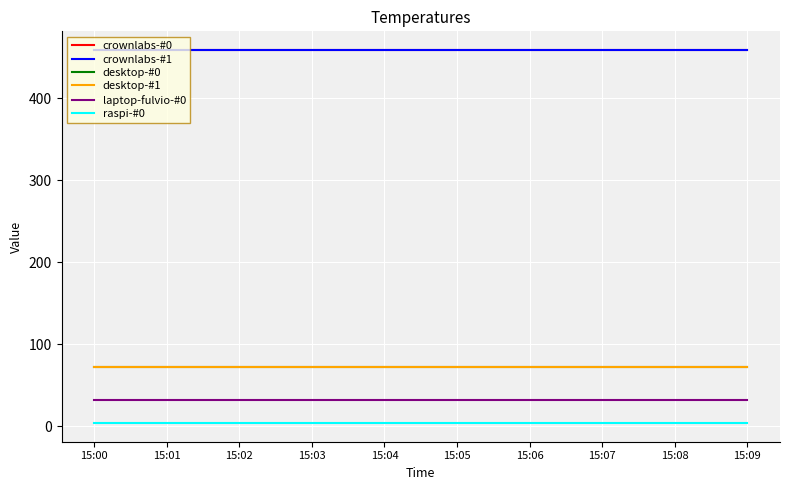

Does the chart display data point markers on the line(s)?

No